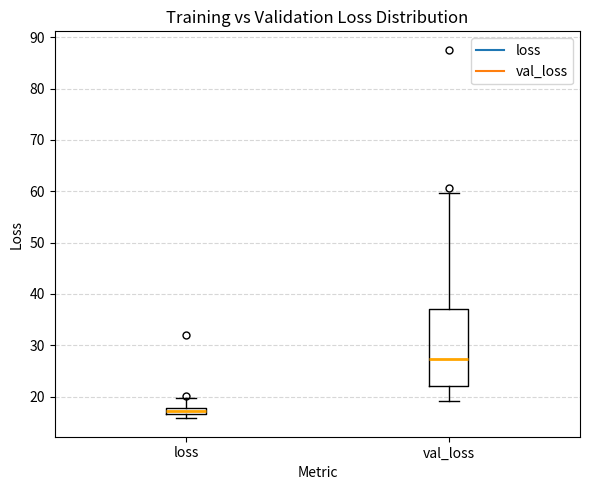

Comparing the boxes themselves (not the whiskers), which one is the tallest?

val_loss